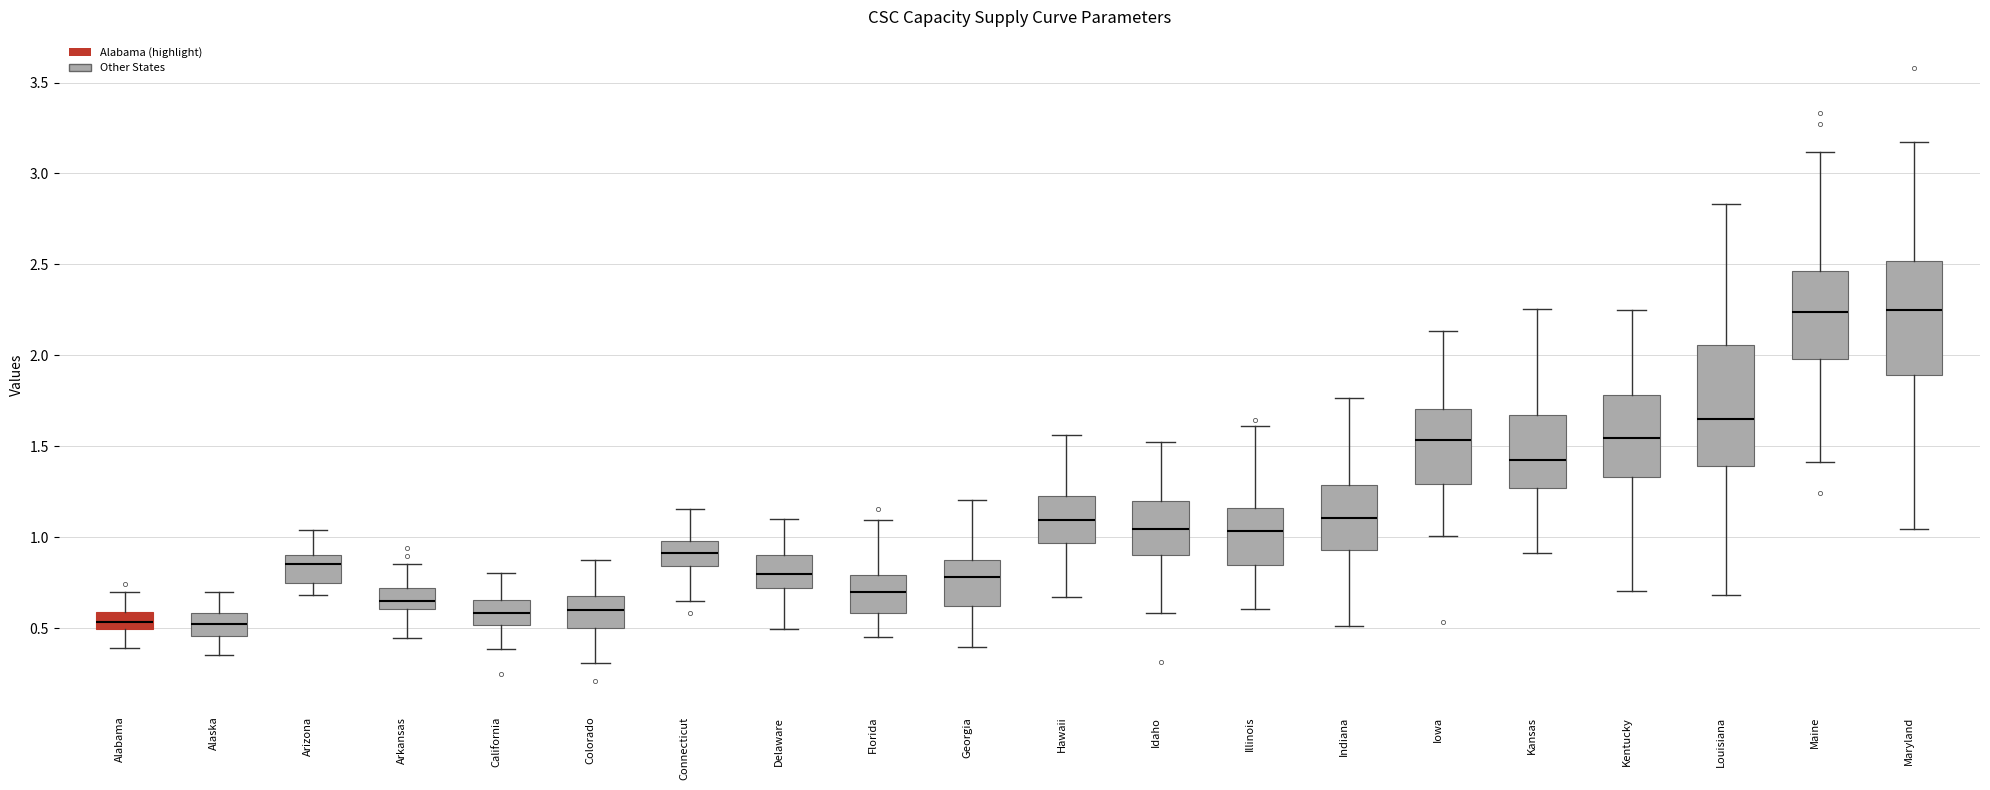

Reading left to right, read every box against the y-axis: the position of its median line, the range the box covers, and the ends of its whiskers. The values are not printed on the chart, so give them approximately, as read against the axis.

Alabama: median 0.55, box 0.50 to 0.60, whiskers 0.40 to 0.70
Alaska: median 0.50, box 0.45 to 0.60, whiskers 0.35 to 0.70
Arizona: median 0.85, box 0.75 to 0.90, whiskers 0.70 to 1.05
Arkansas: median 0.65, box 0.60 to 0.70, whiskers 0.45 to 0.85
California: median 0.60, box 0.50 to 0.65, whiskers 0.40 to 0.80
Colorado: median 0.60, box 0.50 to 0.70, whiskers 0.30 to 0.90
Connecticut: median 0.90, box 0.85 to 1.00, whiskers 0.65 to 1.15
Delaware: median 0.80, box 0.70 to 0.90, whiskers 0.50 to 1.10
Florida: median 0.70, box 0.60 to 0.80, whiskers 0.45 to 1.10
Georgia: median 0.80, box 0.60 to 0.90, whiskers 0.40 to 1.20
Hawaii: median 1.10, box 0.95 to 1.25, whiskers 0.65 to 1.55
Idaho: median 1.05, box 0.90 to 1.20, whiskers 0.60 to 1.50
Illinois: median 1.05, box 0.85 to 1.15, whiskers 0.60 to 1.60
Indiana: median 1.10, box 0.95 to 1.30, whiskers 0.50 to 1.75
Iowa: median 1.55, box 1.30 to 1.70, whiskers 1.00 to 2.15
Kansas: median 1.45, box 1.25 to 1.65, whiskers 0.90 to 2.25
Kentucky: median 1.55, box 1.35 to 1.80, whiskers 0.70 to 2.25
Louisiana: median 1.65, box 1.40 to 2.05, whiskers 0.70 to 2.85
Maine: median 2.25, box 2.00 to 2.45, whiskers 1.40 to 3.10
Maryland: median 2.25, box 1.90 to 2.50, whiskers 1.05 to 3.20